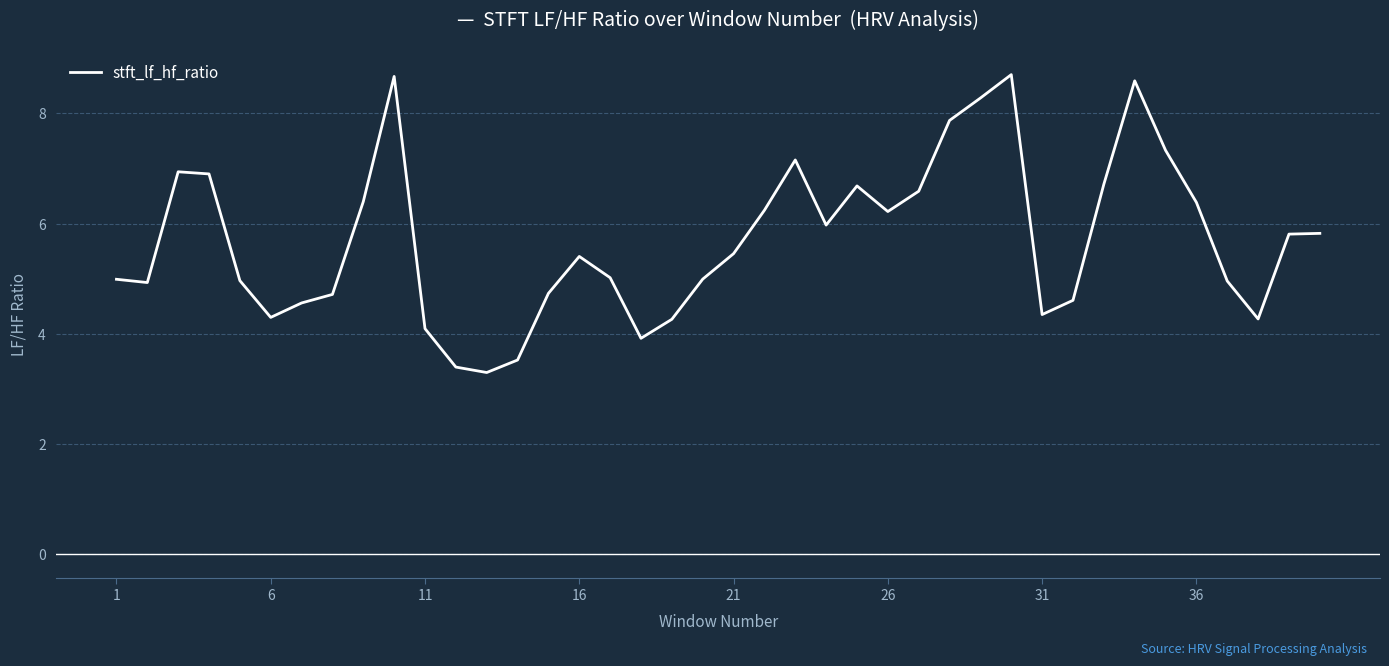

How many categories are shown in the chart?

40